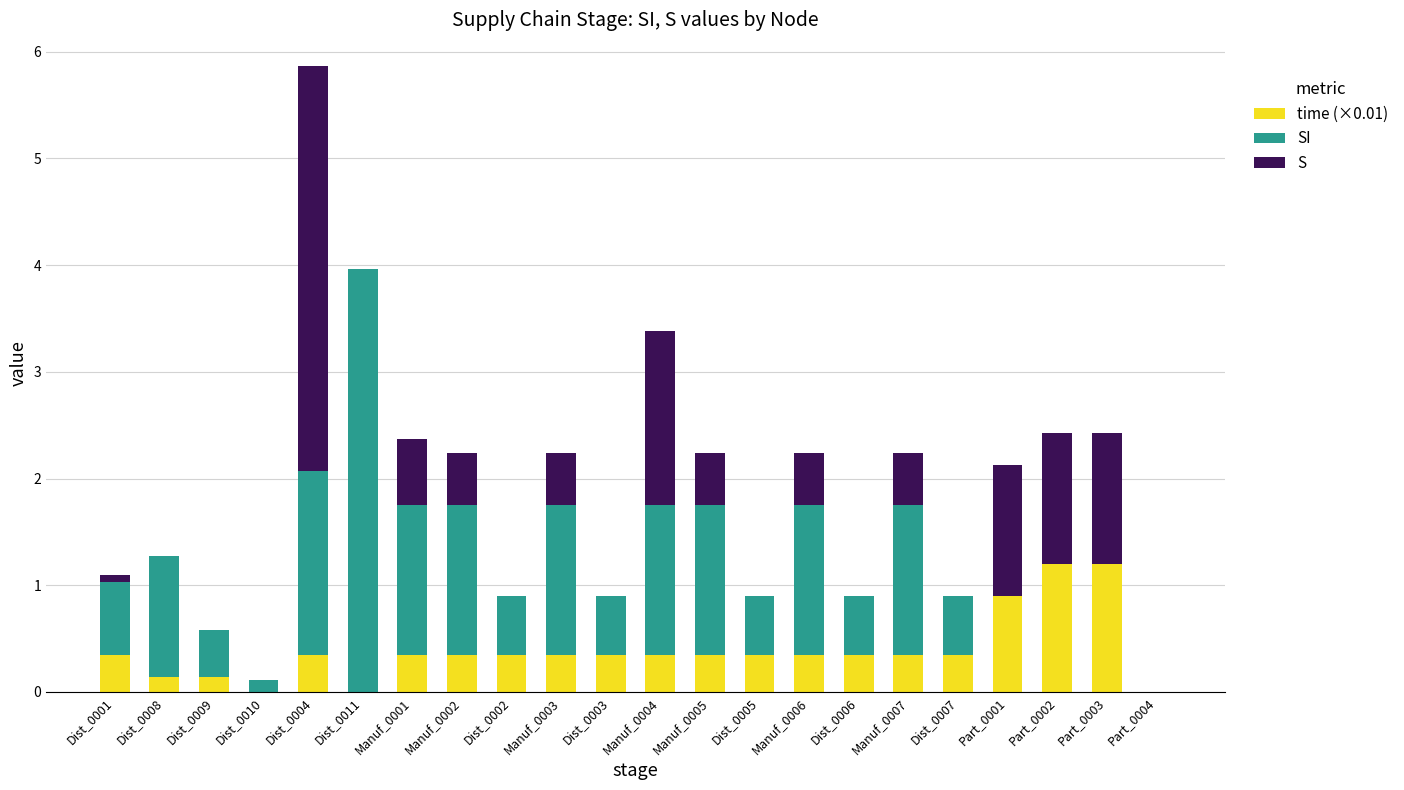

True or false: time (×0.01) has a value of -0.6 at Dist_0011.

False